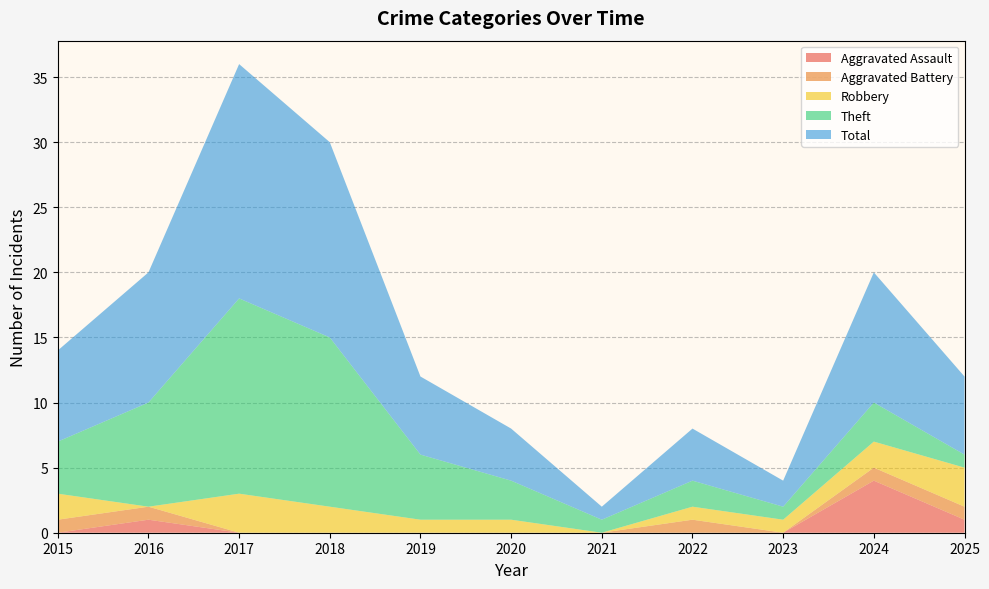

Reading right to left, transcribe all the data shown in this chart.

Aggravated Assault: 1	4	0	0	0	0	0	0	0	1	0
Aggravated Battery: 1	1	0	1	0	0	0	0	0	1	1
Robbery: 3	2	1	1	0	1	1	2	3	0	2
Theft: 1	3	1	2	1	3	5	13	15	8	4
Total: 6	10	2	4	1	4	6	15	18	10	7